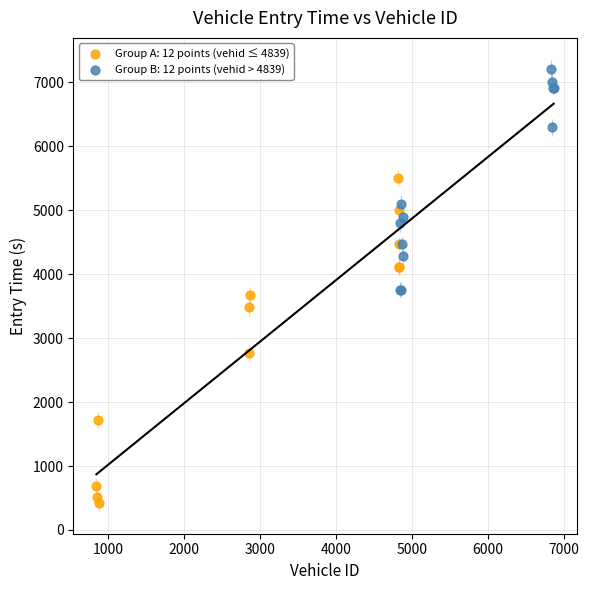

Which series reaches the maximum Y coordinate?

Group B: 12 points (vehid > 4839)